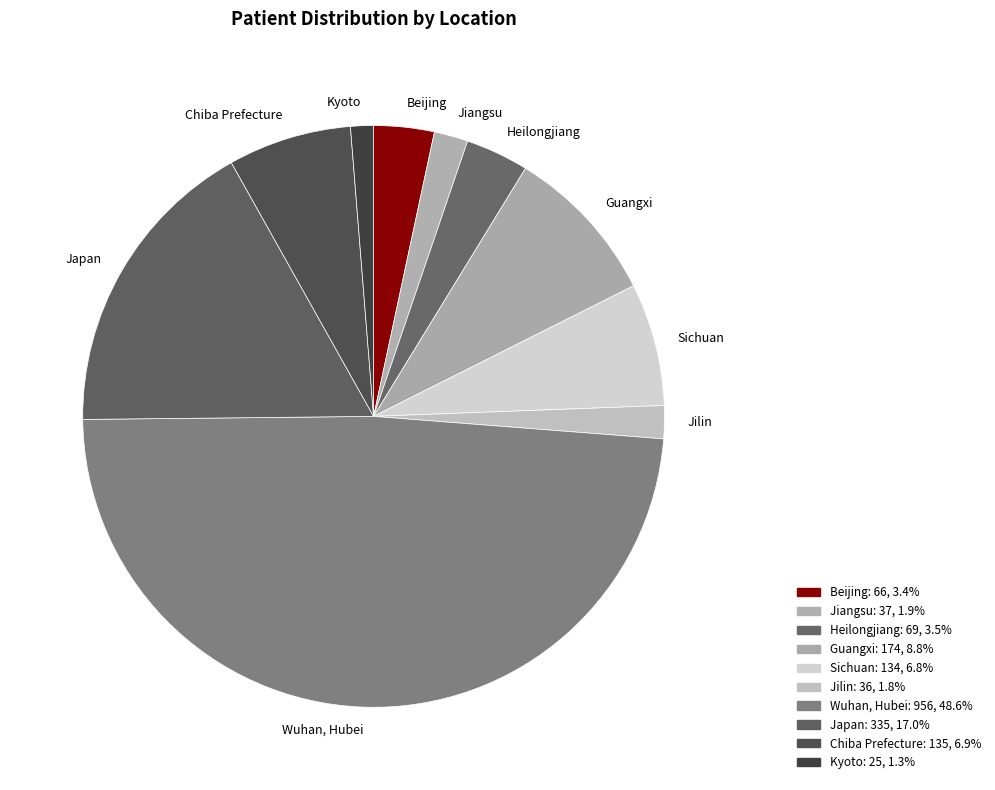

What is the ratio of the value at Kyoto to the value at Guangxi?

0.1